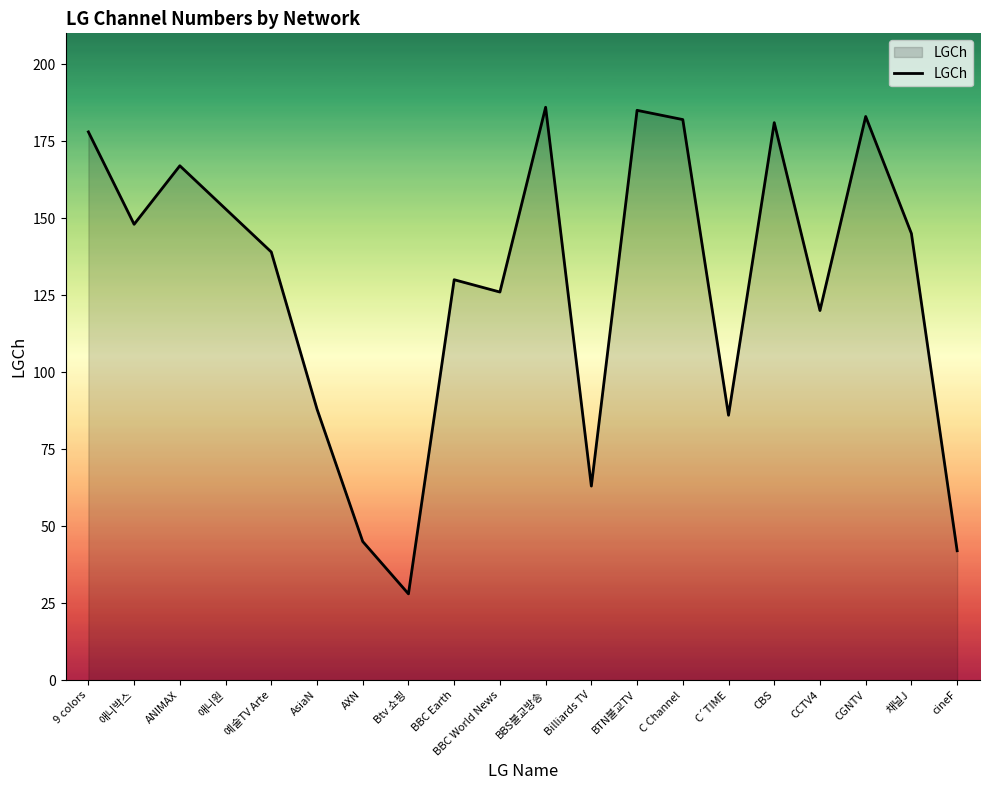

What is the difference between the second highest and second lowest values?

143